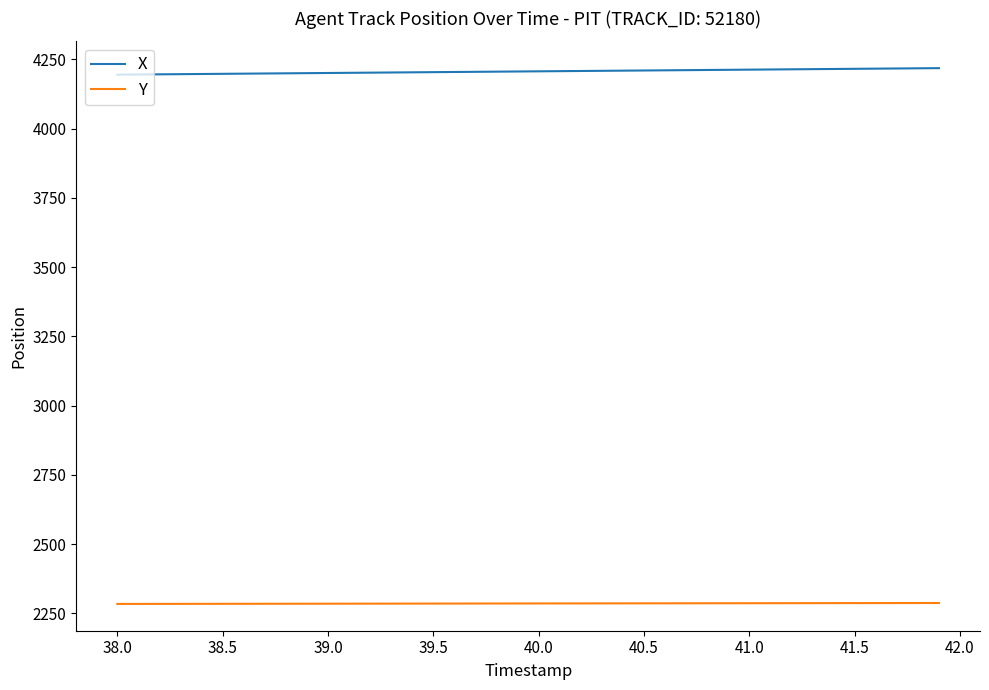

How many values in the X series are below 4207?

20